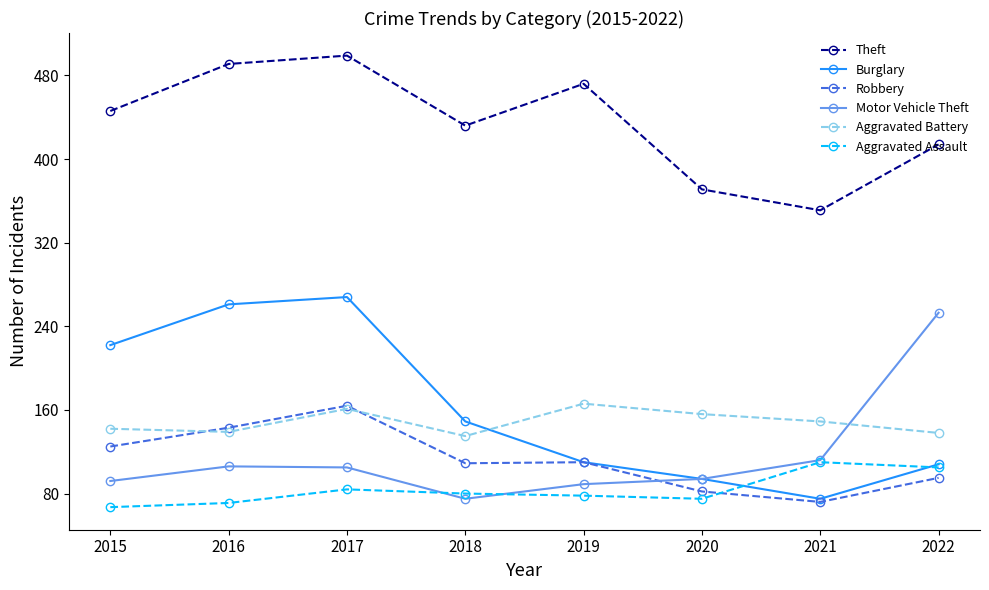

What is the sum of all Motor Vehicle Theft values?

926